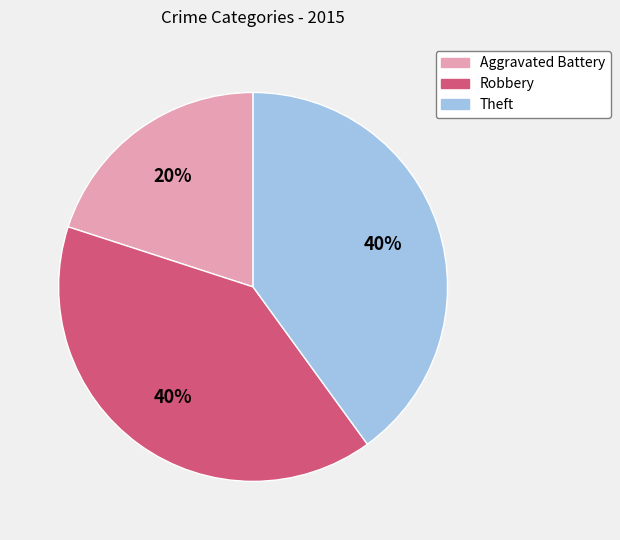

How many slices are in this pie chart?

3